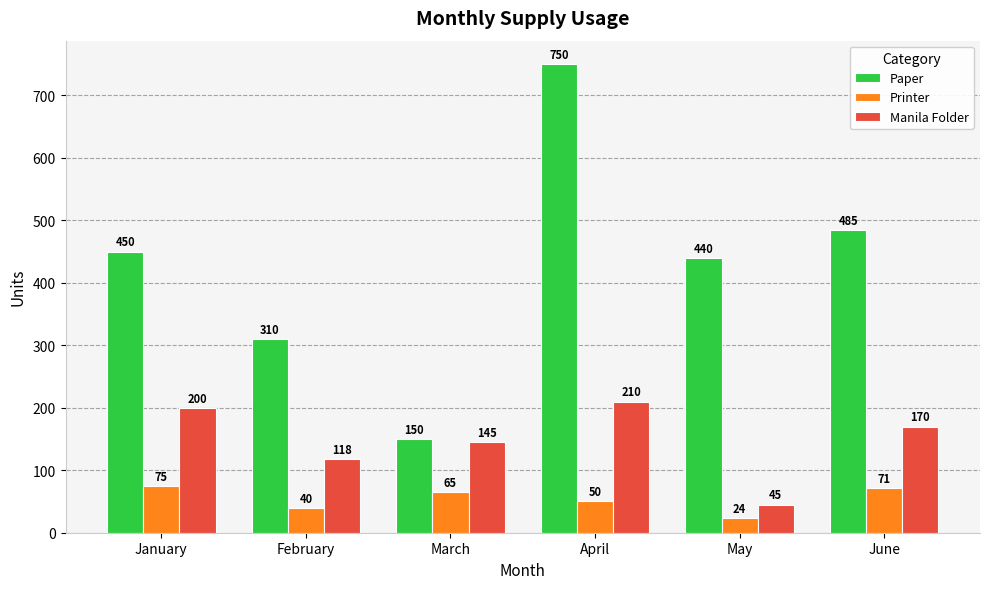

Reading left to right, list all the values displayed in this chart.

Paper: 450	310	150	750	440	485
Printer: 75	40	65	50	24	71
Manila Folder: 200	118	145	210	45	170